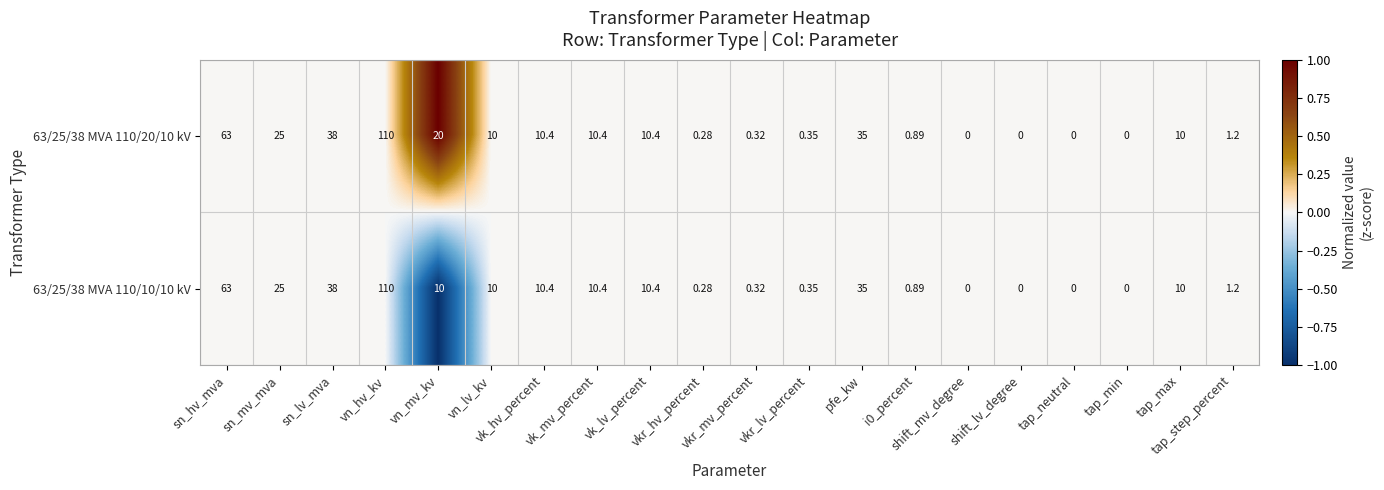

Count the number of categories in the chart.

20